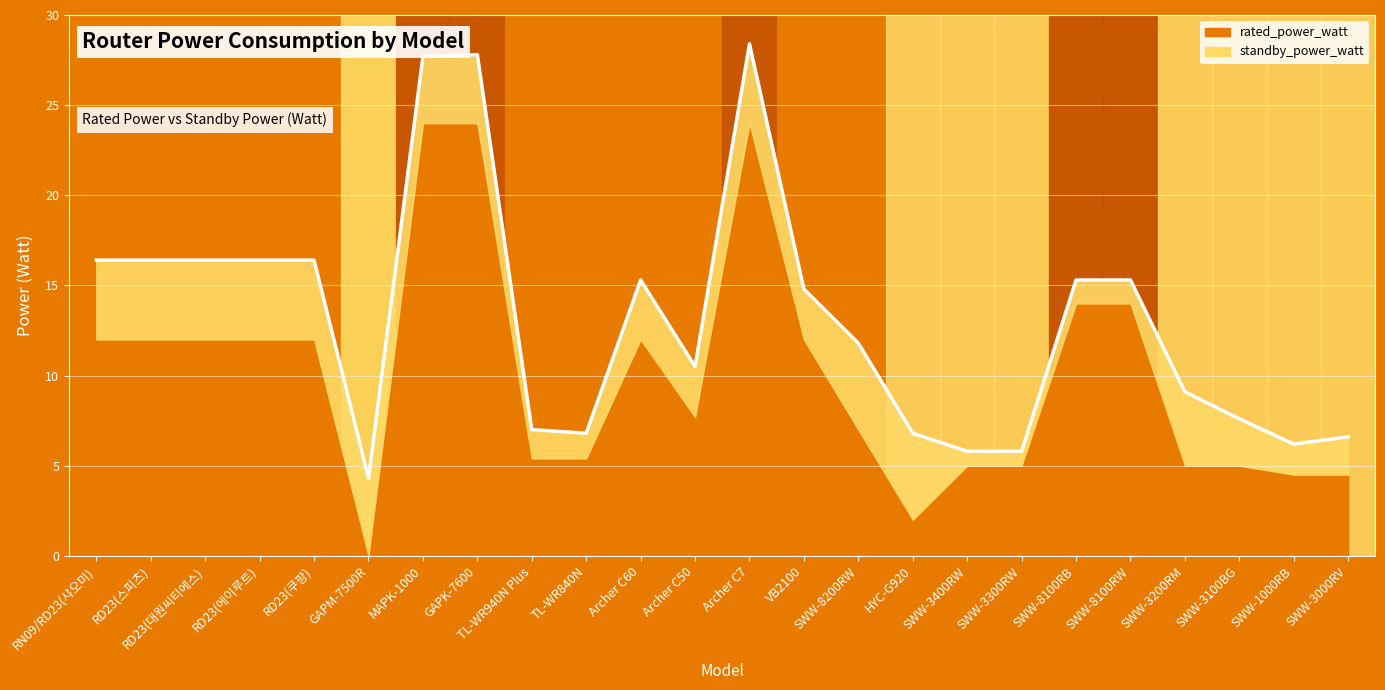

True or false: the data shows 27.7 at MAPK-1000.

True